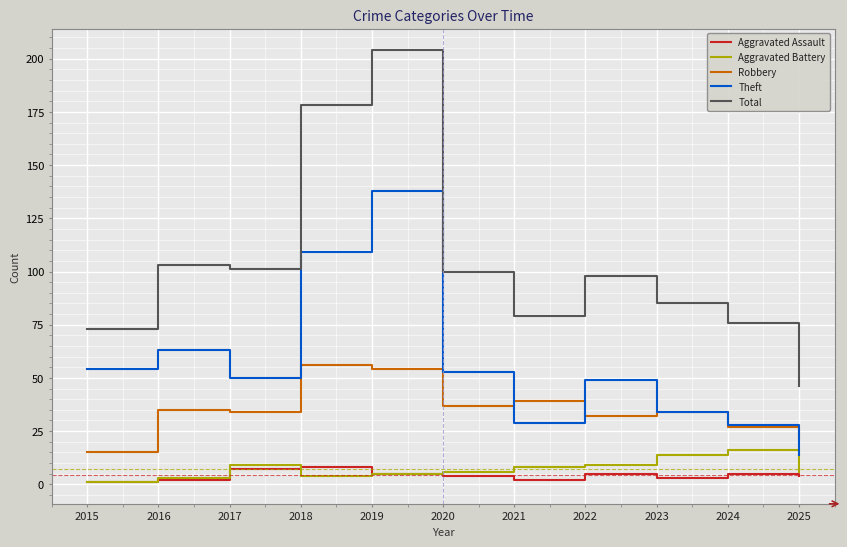

What is the average value of the Robbery series?

35